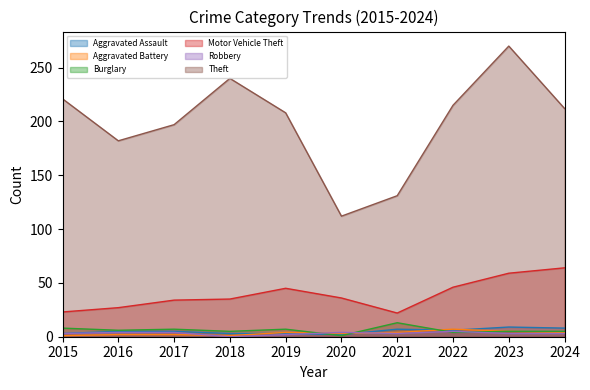

True or false: Robbery has more than 2 interior local peaks.

False